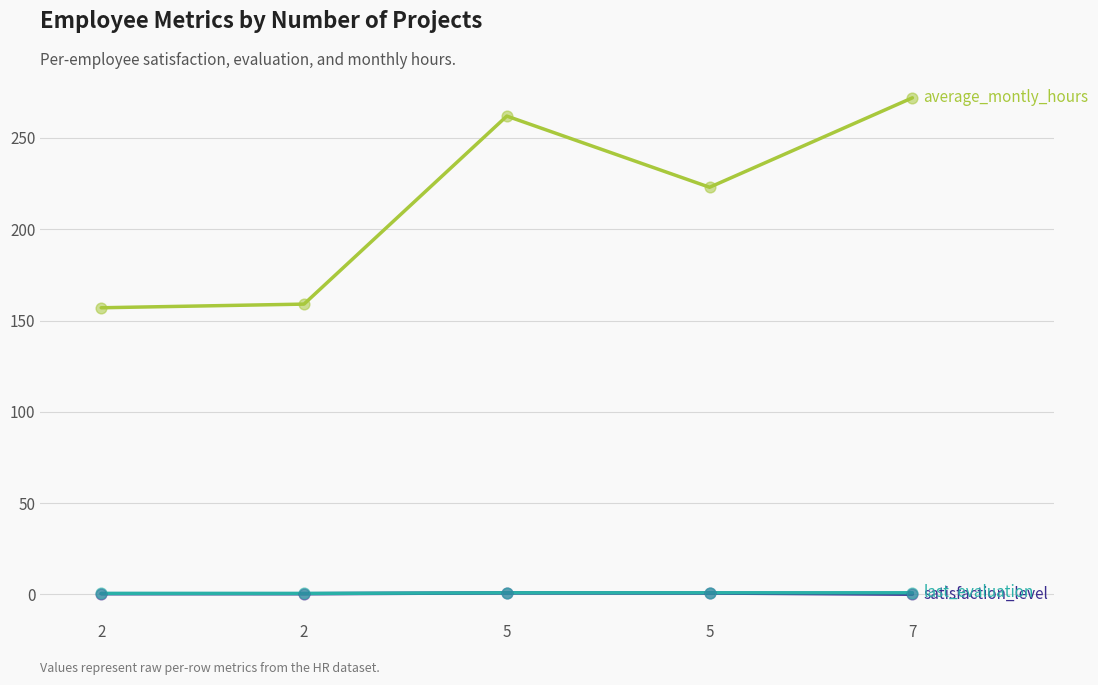

Is this an area chart (filled region under the line)?

No